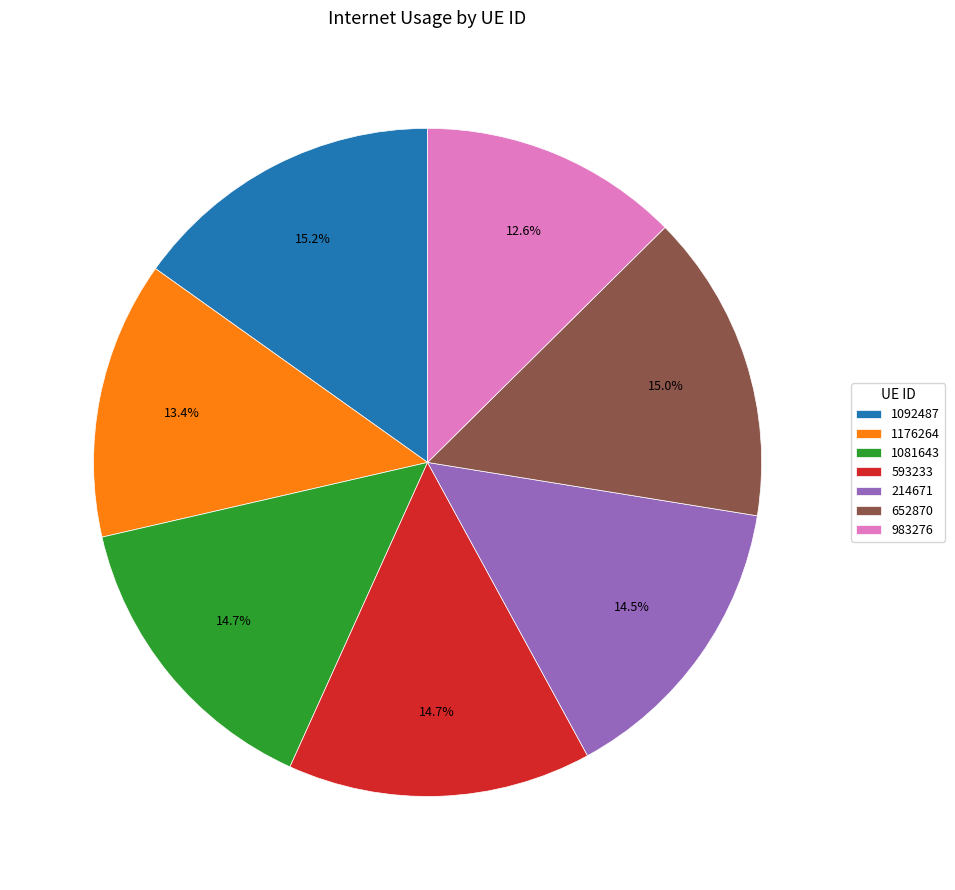

To the nearest percent, what is the combined percentage of 1176264 and 214671?

28%